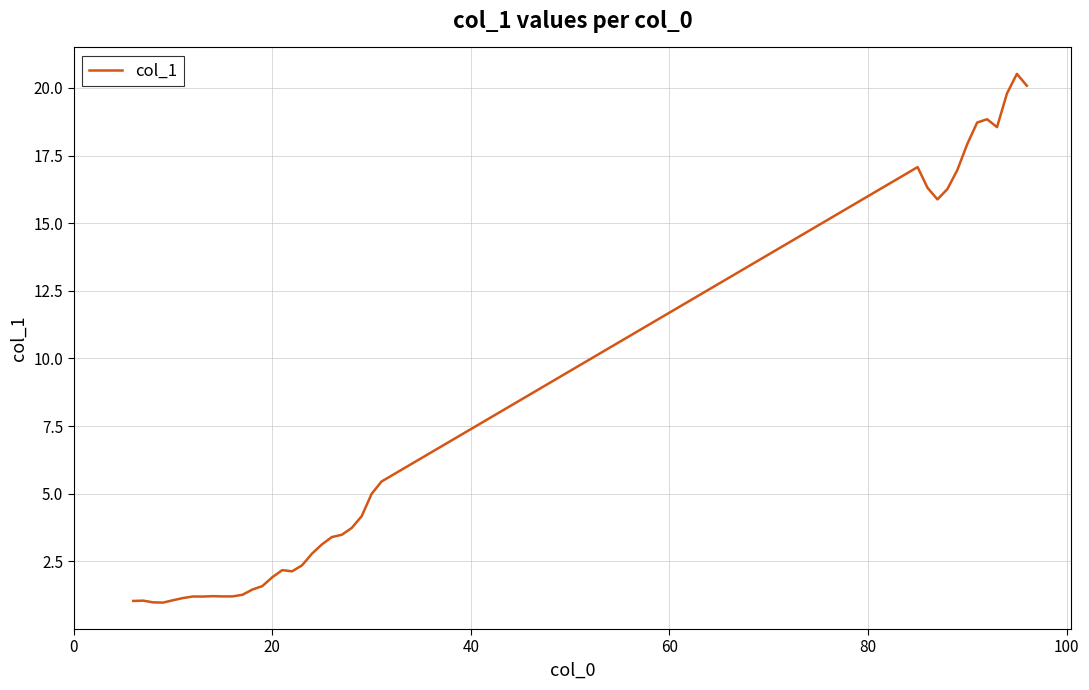

How many lines are shown in the chart?

1